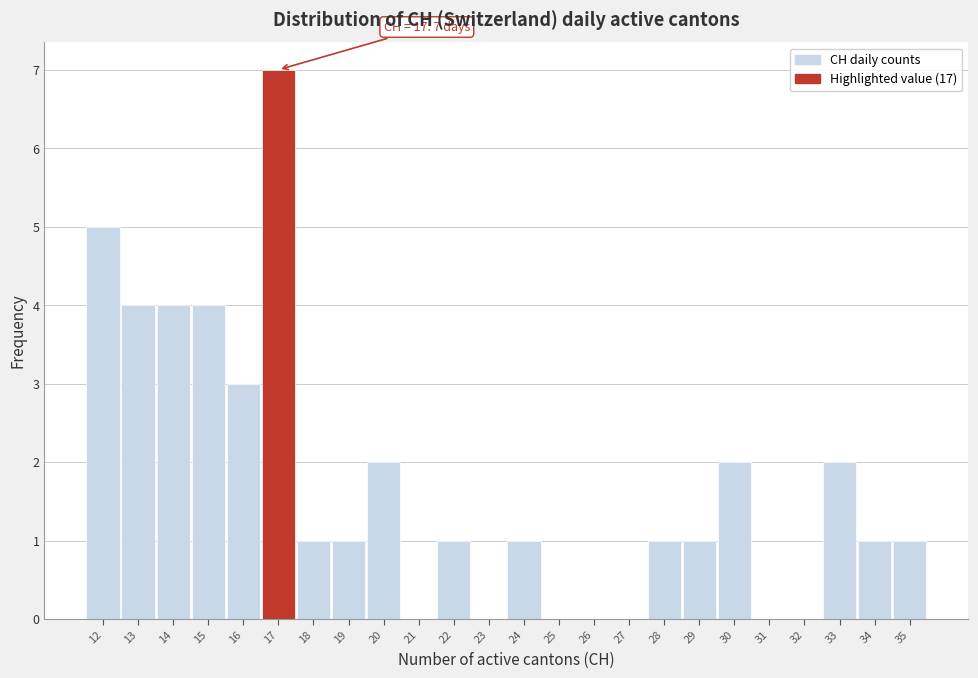

Which range on the x-axis has the tallest bar?

16.5 to 17.5